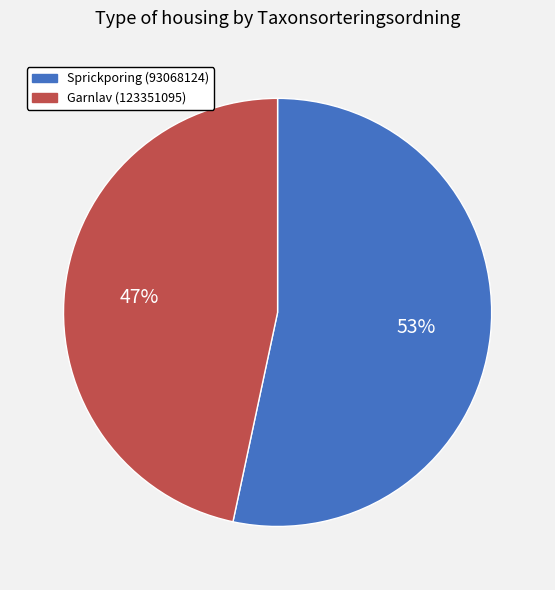

To the nearest percent, what is the average slice percentage?

50%